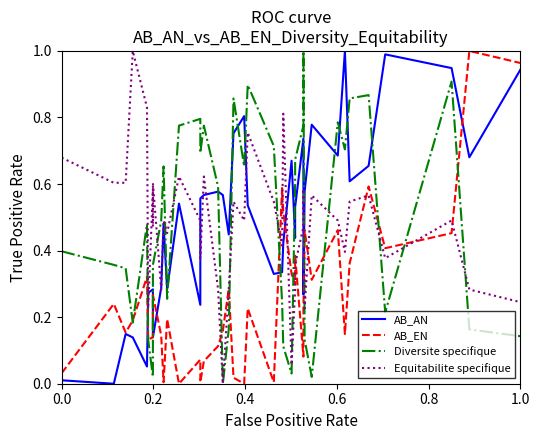

True or false: Equitabilite specifique and AB_AN cross at least once.

True